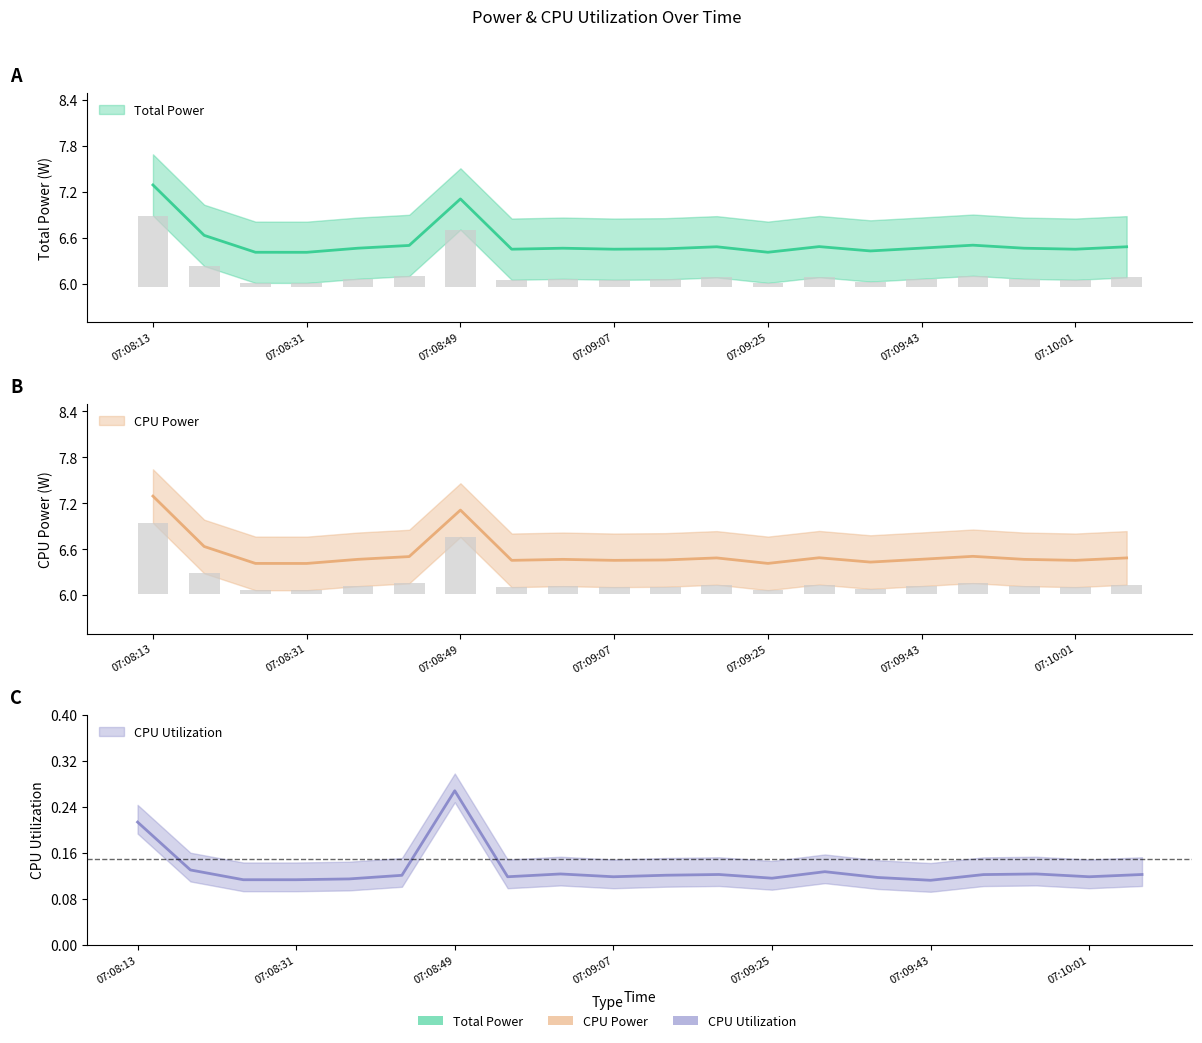

What are all the series names shown in the legend?

Total Power, CPU Power, CPU Utilization